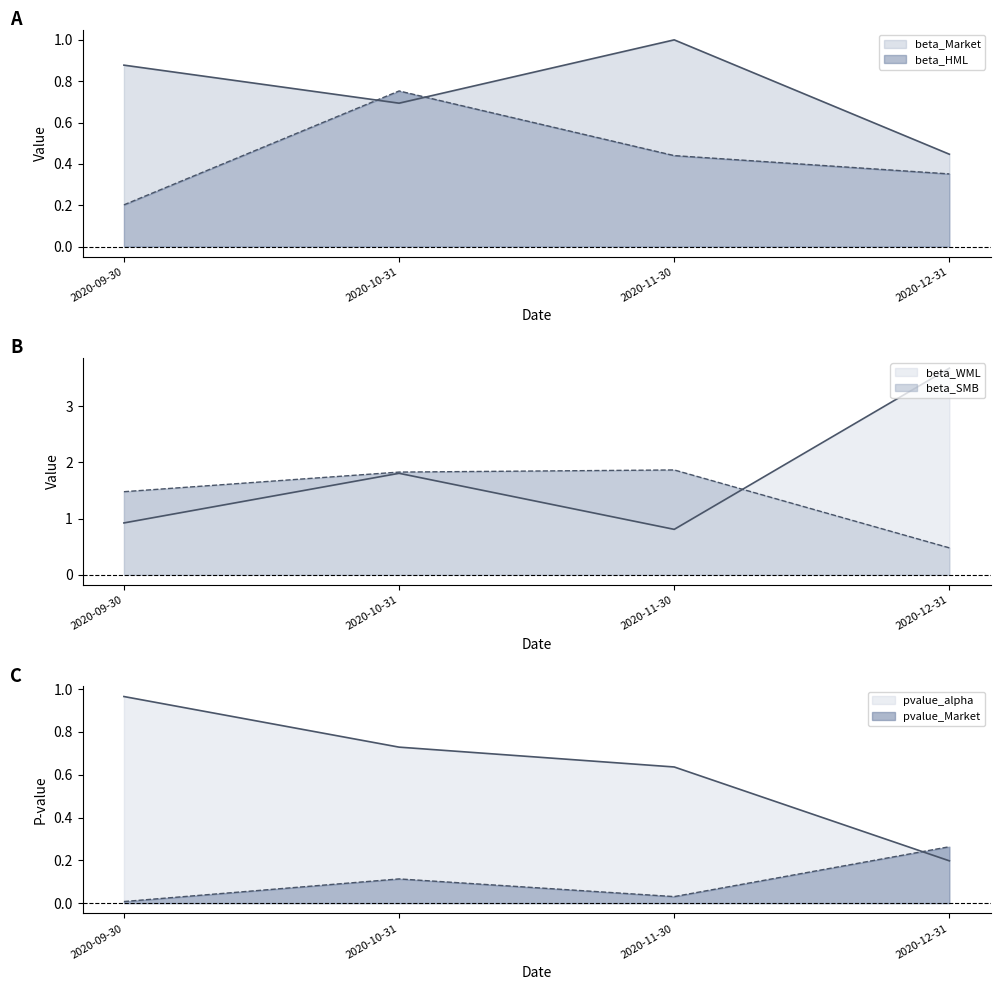

What is the difference between the beta_SMB values at 2020-10-31 and 2020-12-31?

1.3